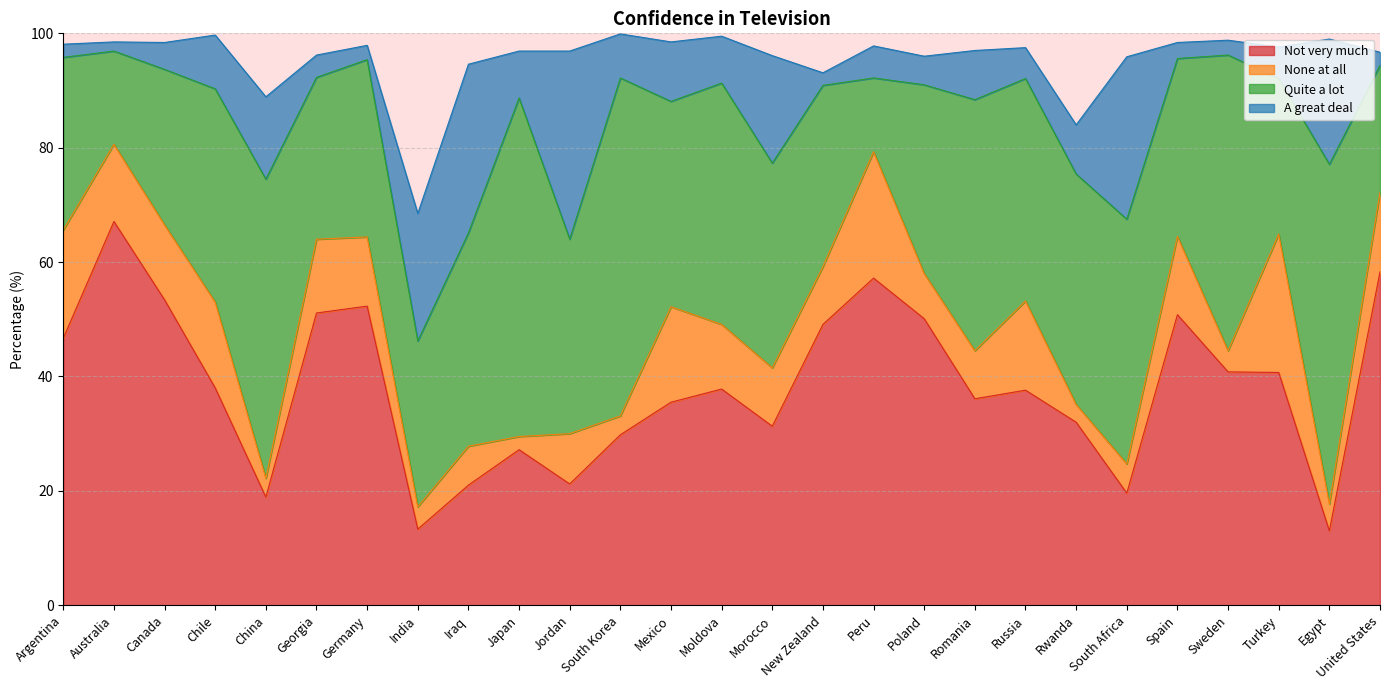

How many intersections are there between None at all and Quite a lot?

2